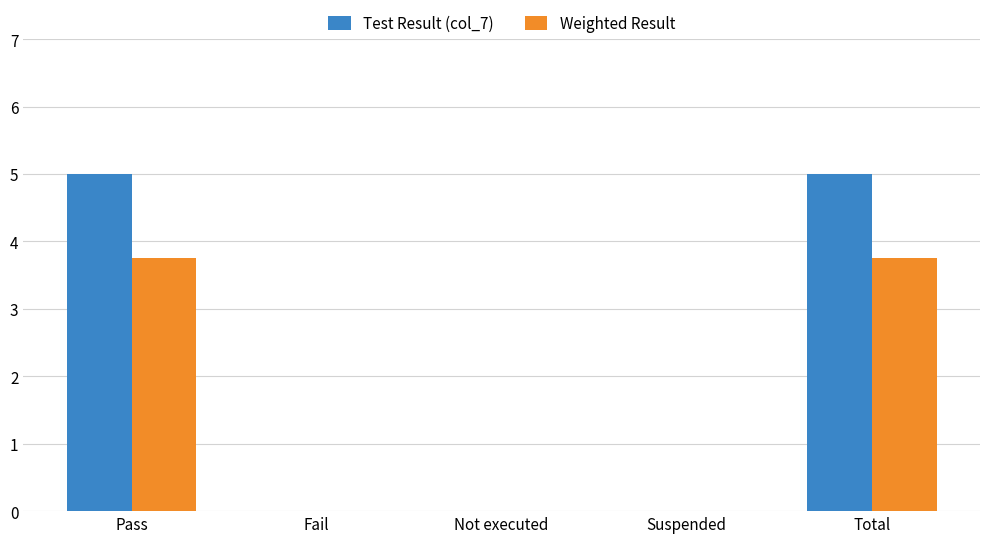

What is the greatest value displayed?

5.0